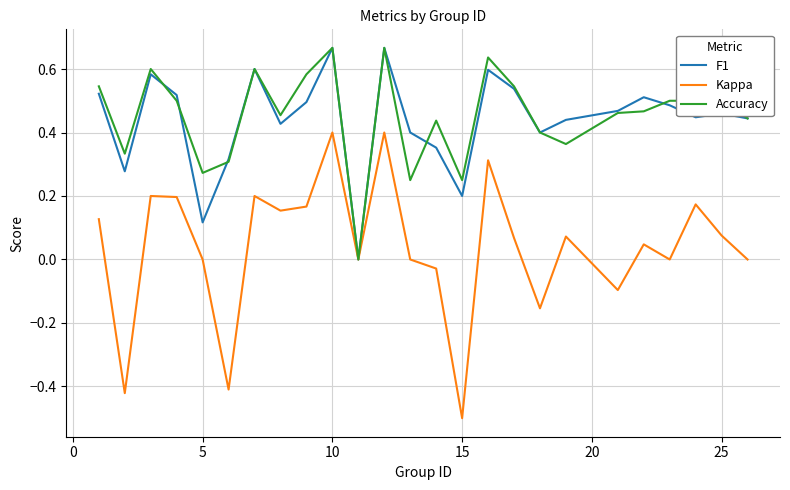

Which series has the widest spread of values?

Kappa